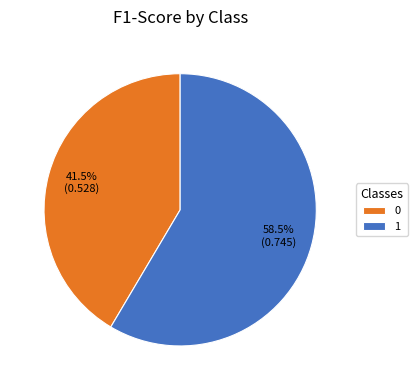

Is there any slice that represents more than half of the pie?

Yes